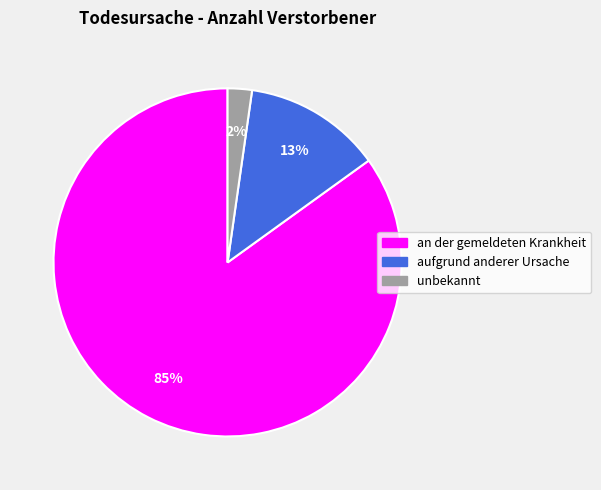

Rank the categories by value from highest to lowest.

an der gemeldeten Krankheit, aufgrund anderer Ursache, unbekannt